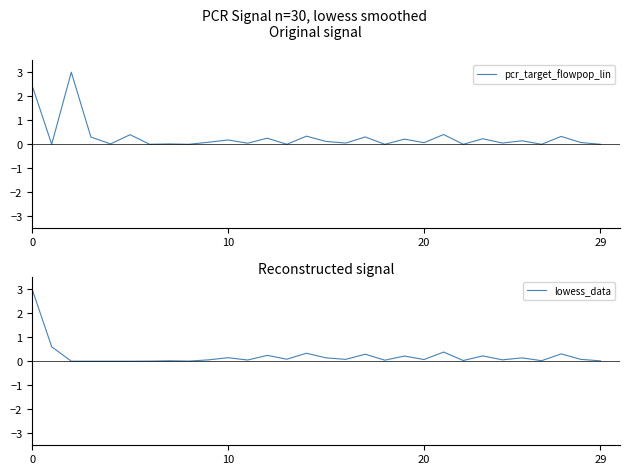

What is the maximum value for pcr_target_flowpop_lin?

3.0